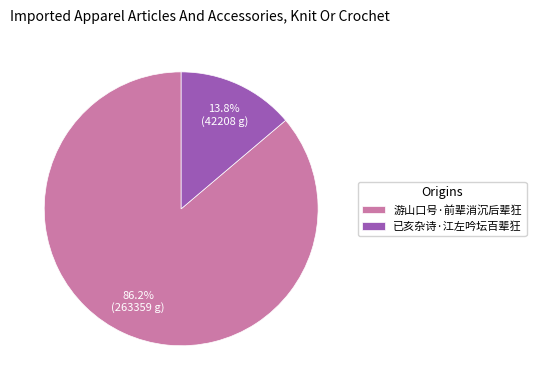

Rank the categories by value from highest to lowest.

游山口号·前辈消沉后辈狂, 已亥杂诗·江左吟坛百辈狂